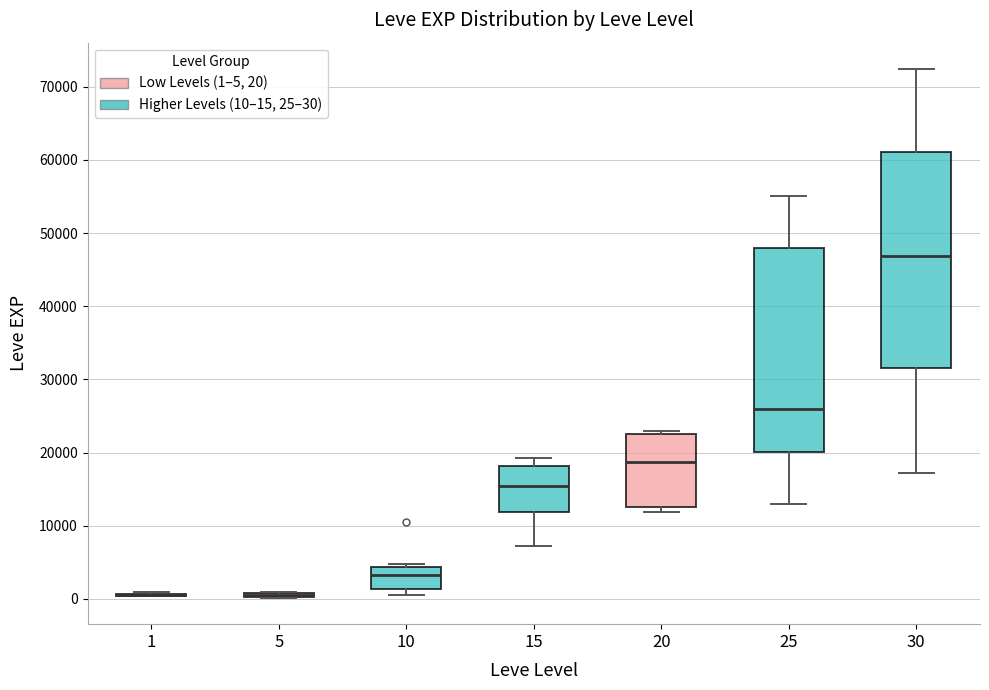

Which box is the tallest, from its lower edge to its upper edge?

30